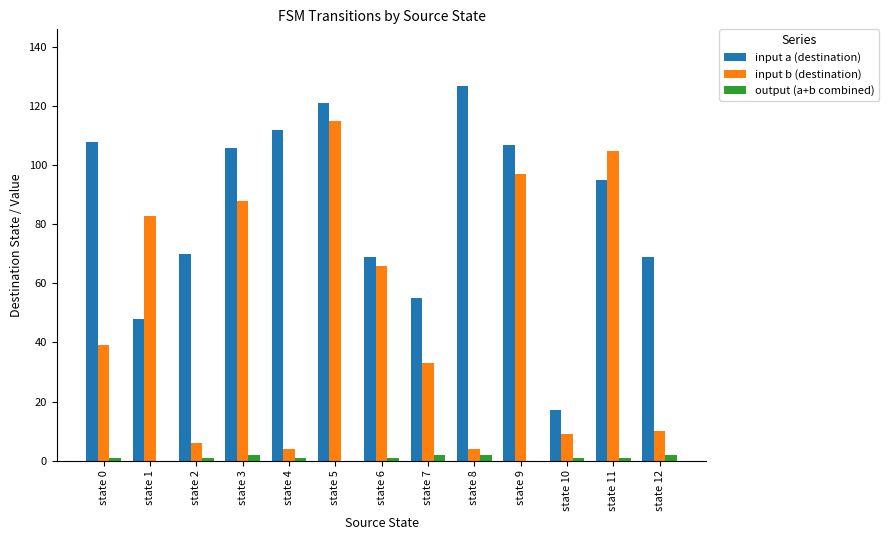

Does the chart contain stacked bars?

No